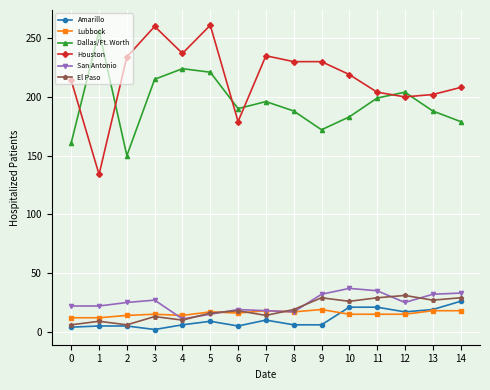

What is the greatest value displayed?

261